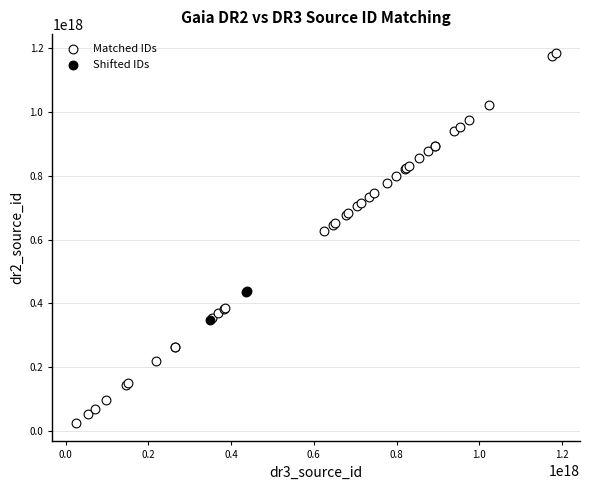

Which series reaches the maximum Y coordinate?

Matched IDs